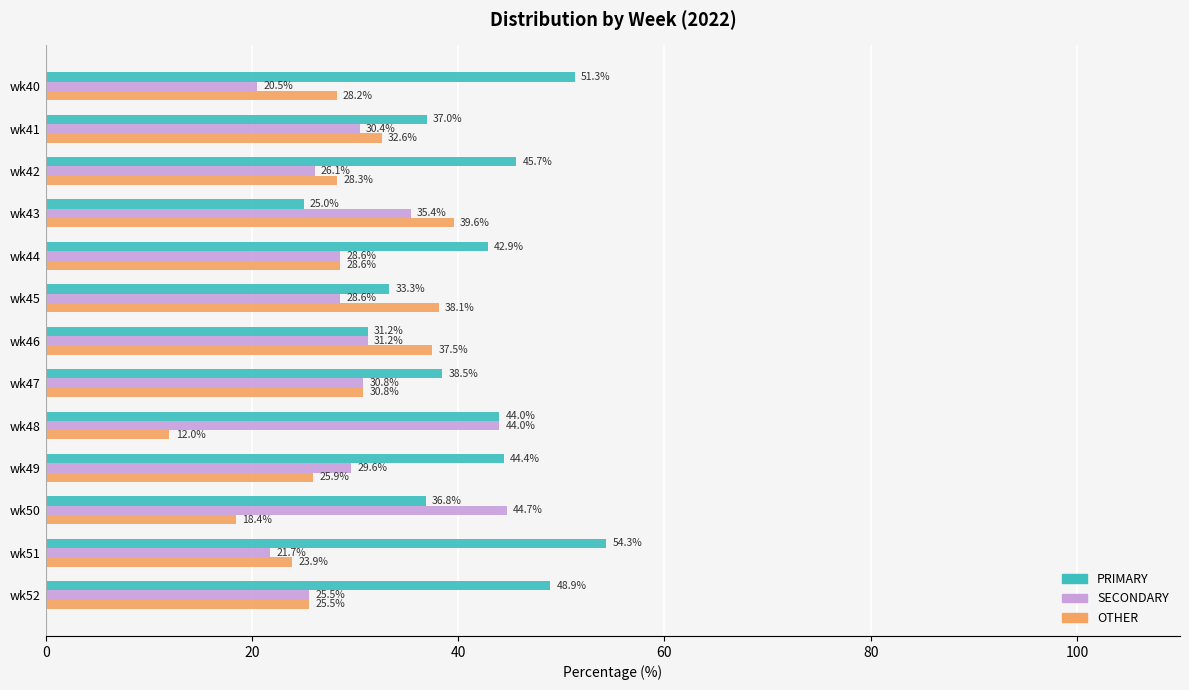

Which series has the widest spread of values?

PRIMARY